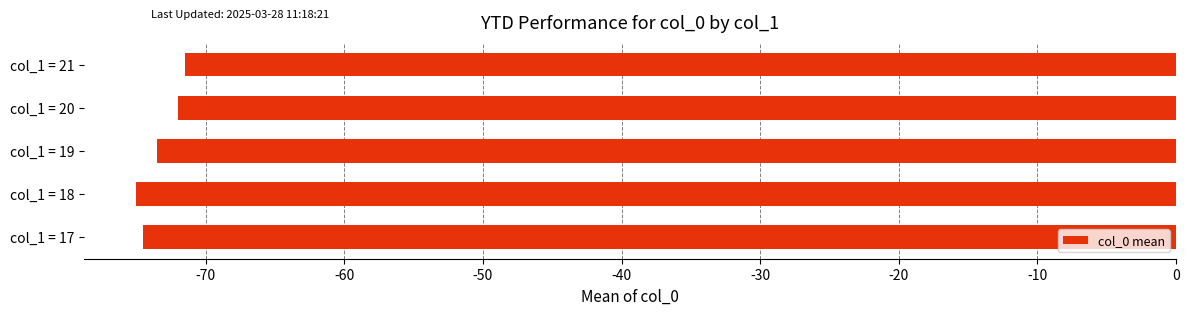

Between col_1 = 20 and col_1 = 18, which is larger?

col_1 = 20